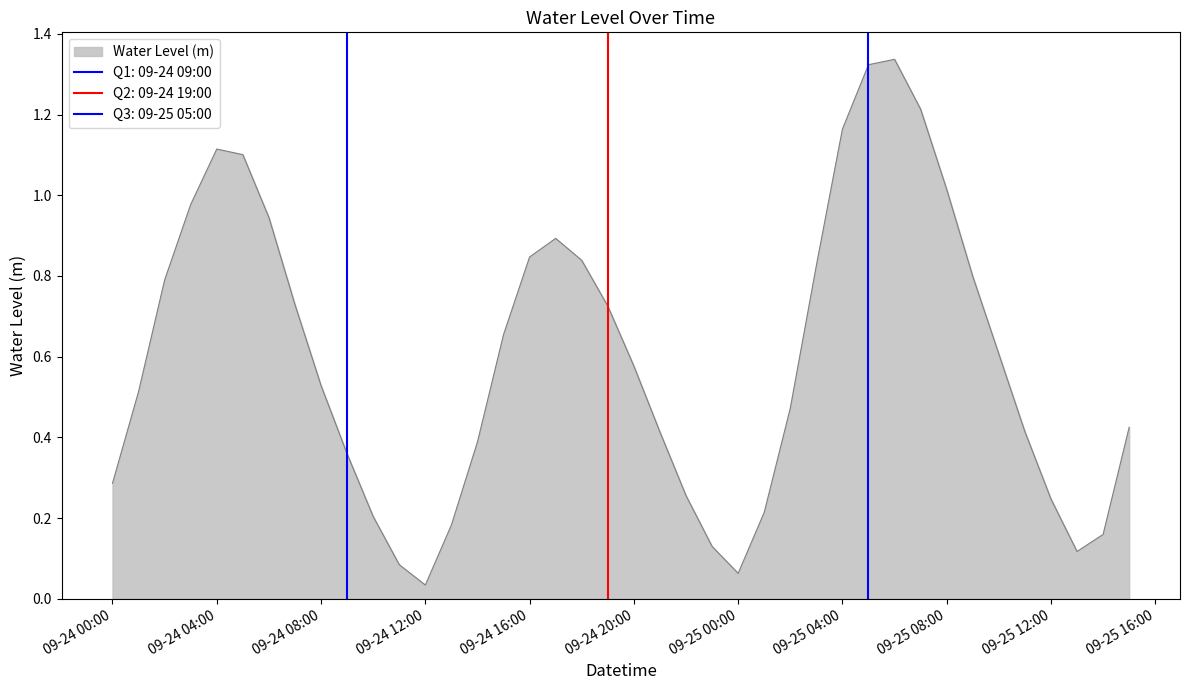

Between 2023-09-24 06:00:00 and 2023-09-24 23:00:00, which is larger?

2023-09-24 06:00:00